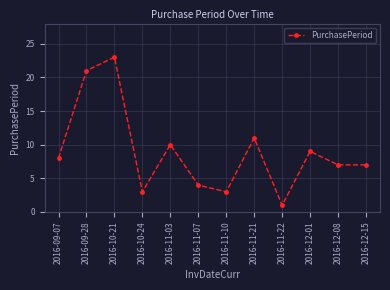

Where is the data nearest to the value 12?

2016-11-21